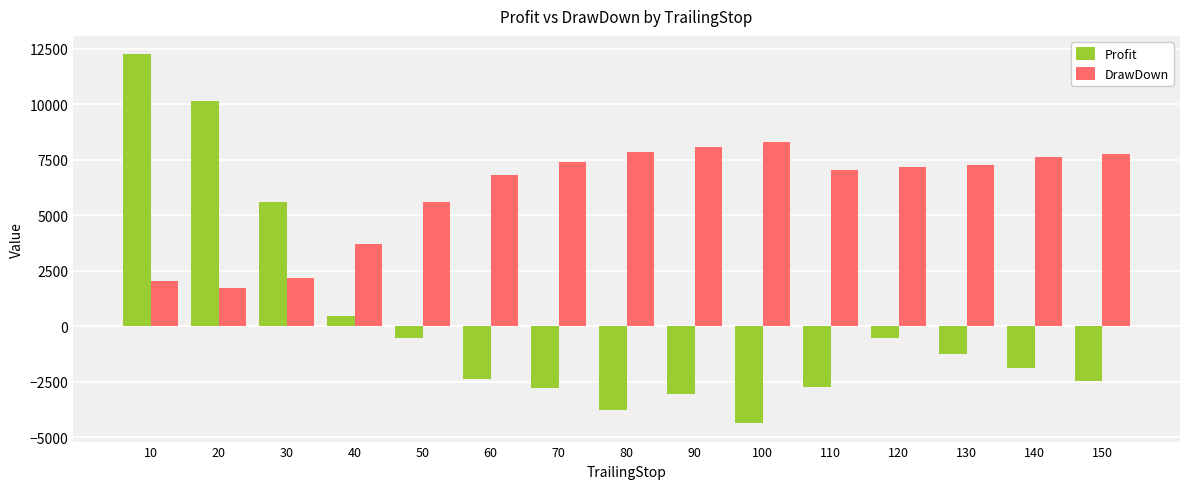

How many positive values does the Profit series have?

4